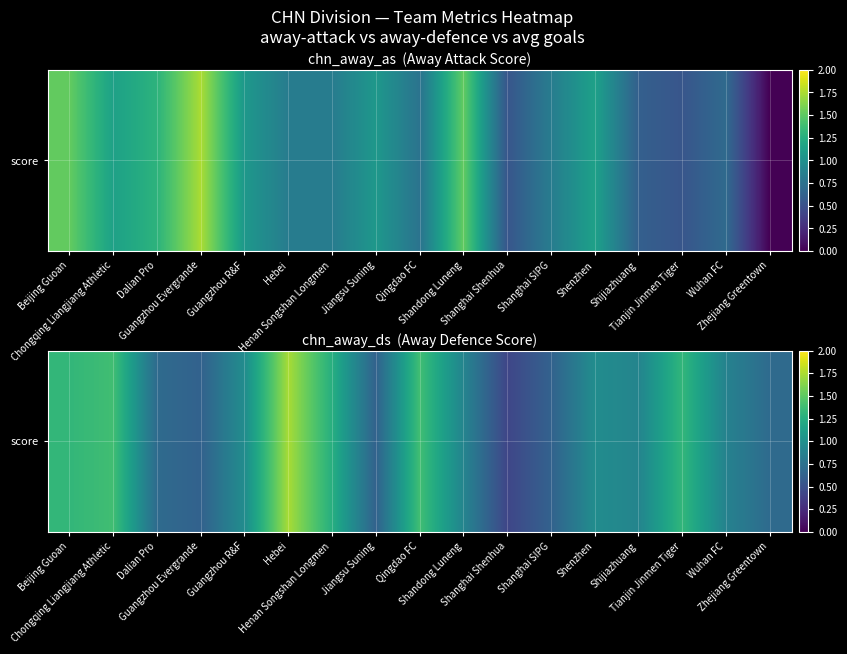

Is it true that the value at Hebei is 0.6?

False